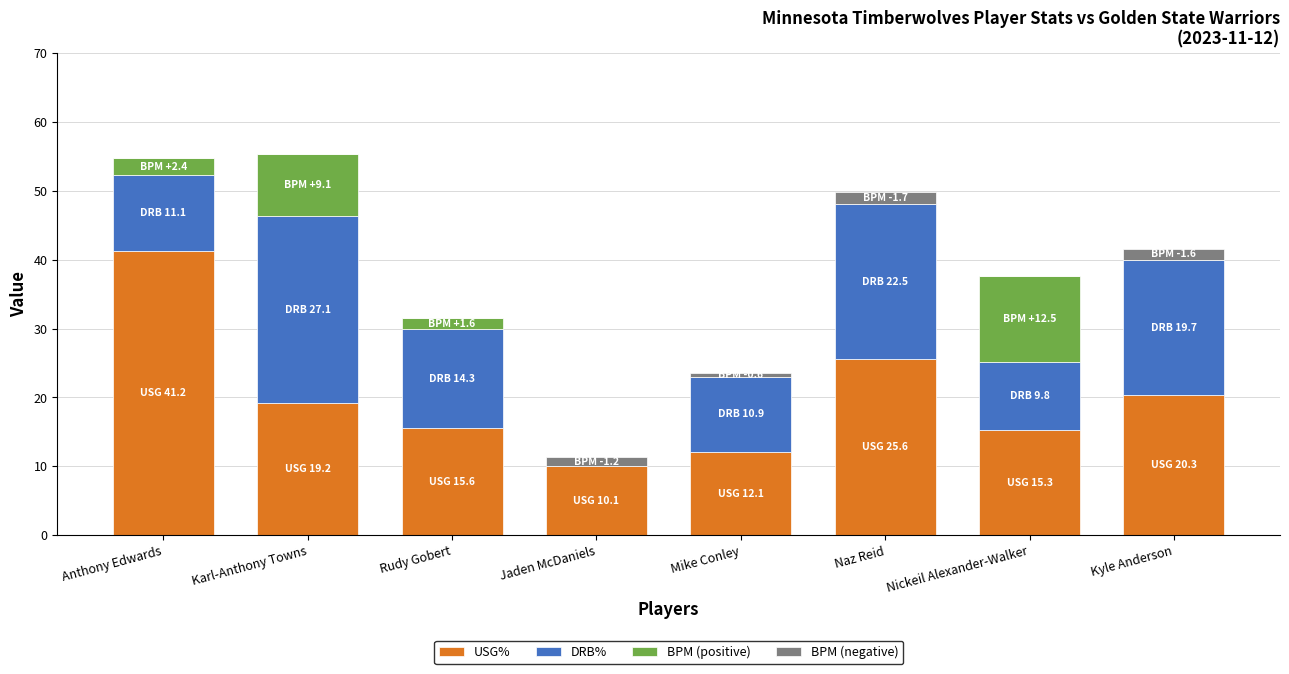

How many data points does each series have?

8